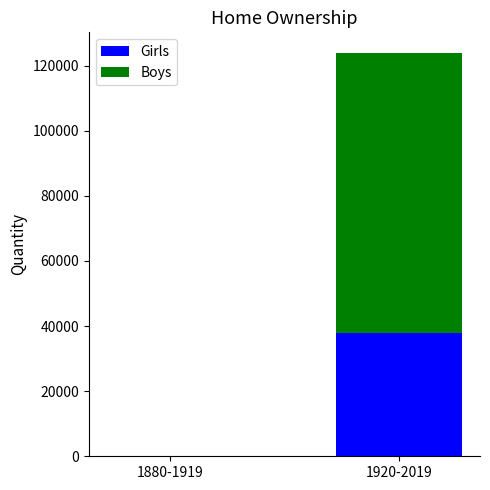

Which category has the highest value in the Girls series?

1920-2019